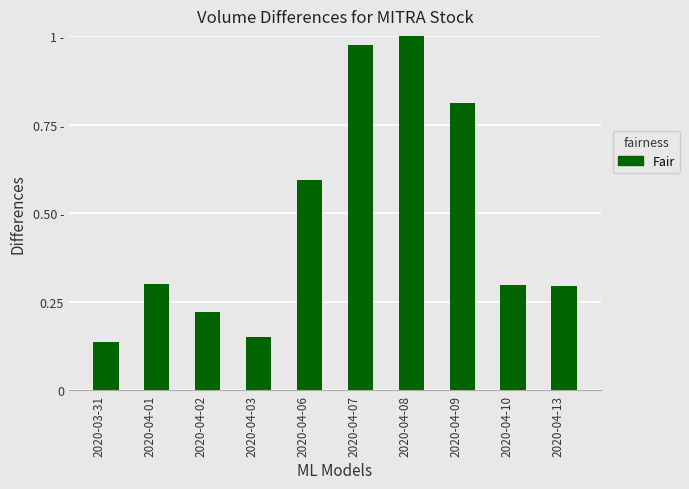

What is the maximum value shown in the chart?

1.0